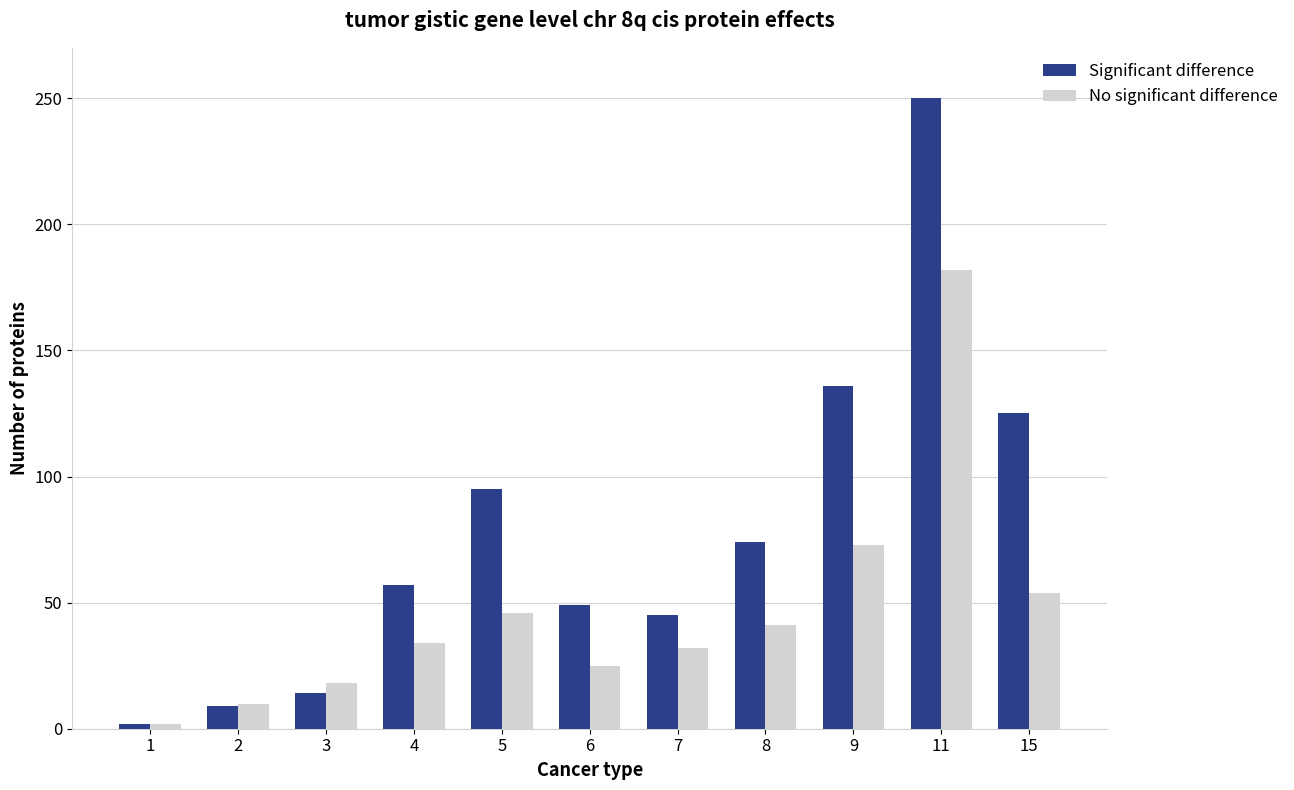

Reading right to left, what are all the values shown in this chart?

Significant difference: 125	250	136	74	45	49	95	57	14	9	2
No significant difference: 54	182	73	41	32	25	46	34	18	10	2